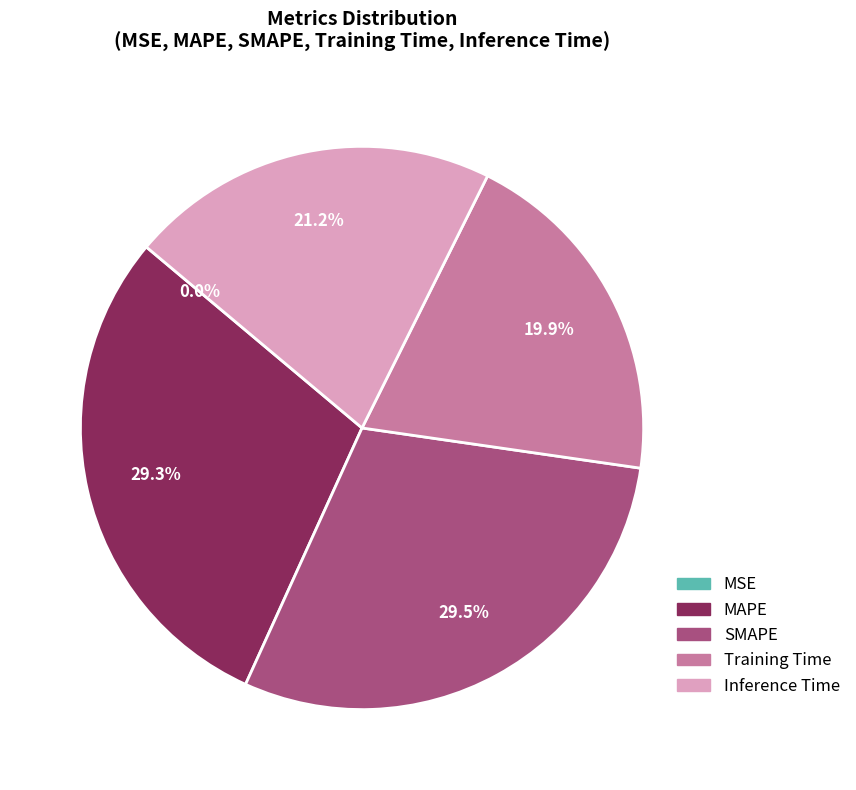

What percentage do Inference Time and MAPE together represent?

50.6%